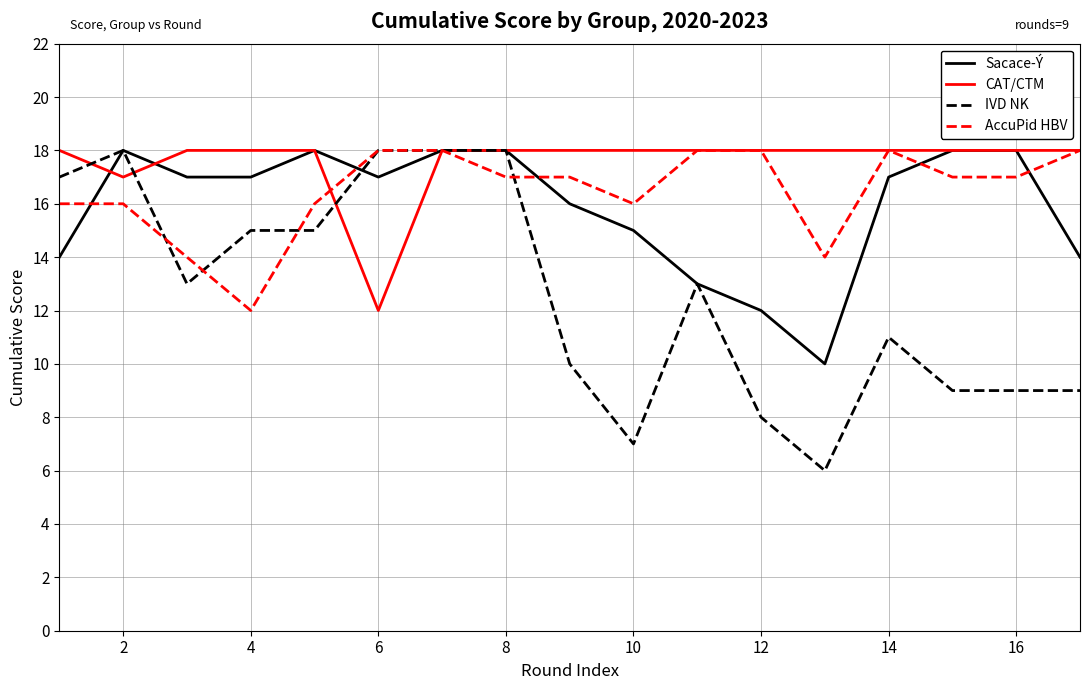

What are all the series names shown in the legend?

Sacace-Ý, CAT/CTM, IVD NK, AccuPid HBV